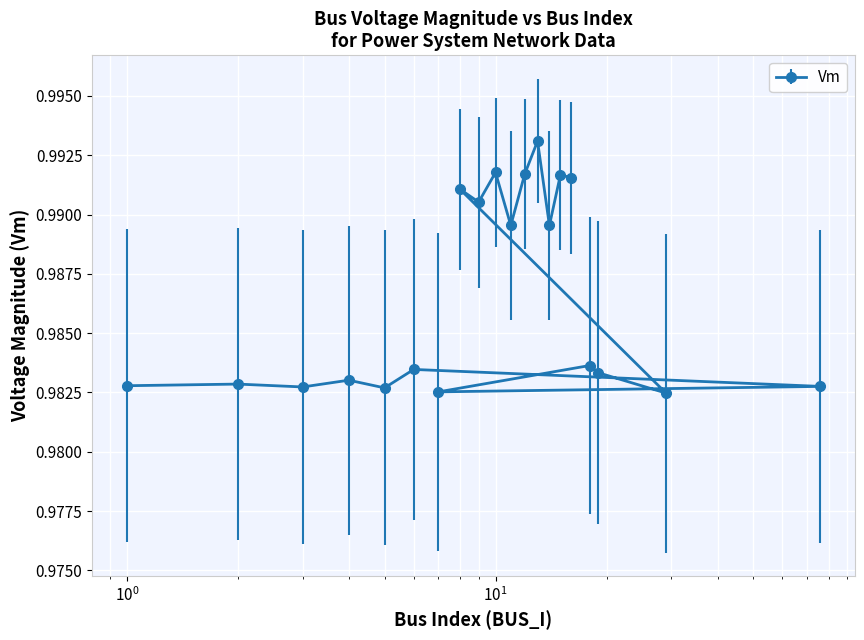

What value does the data have at 9?

1.0